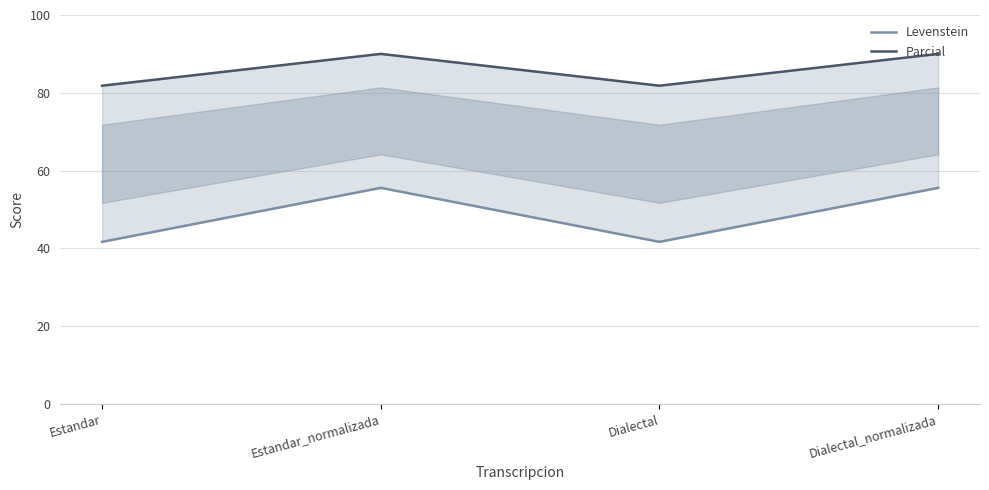

Does the chart display data point markers on the line(s)?

No